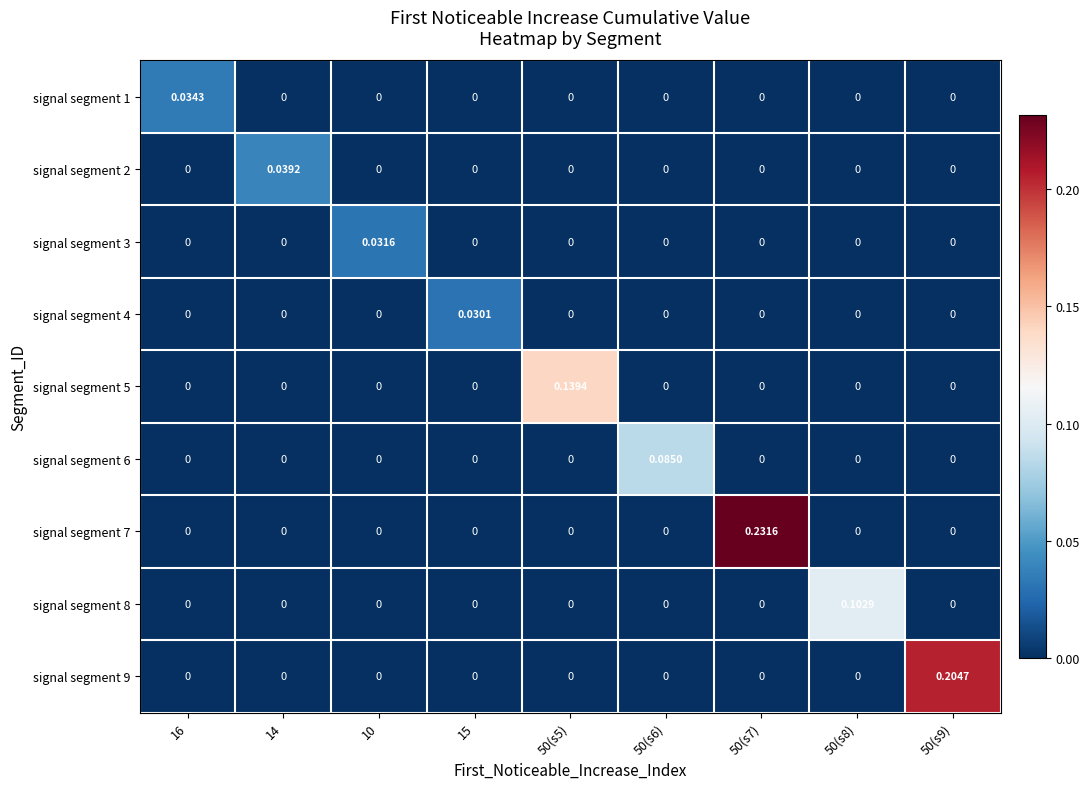

At which category is the sum across all series the highest?

50(s7)